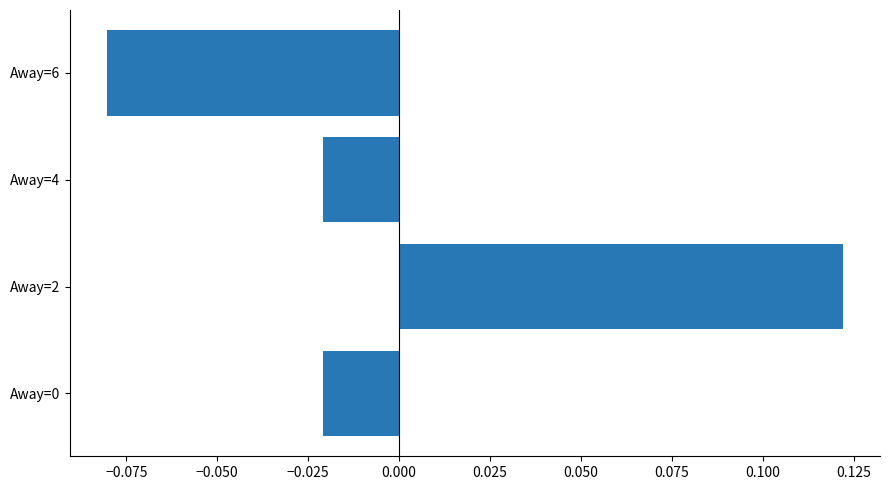

Which category has the lowest value across all series?

Away=6